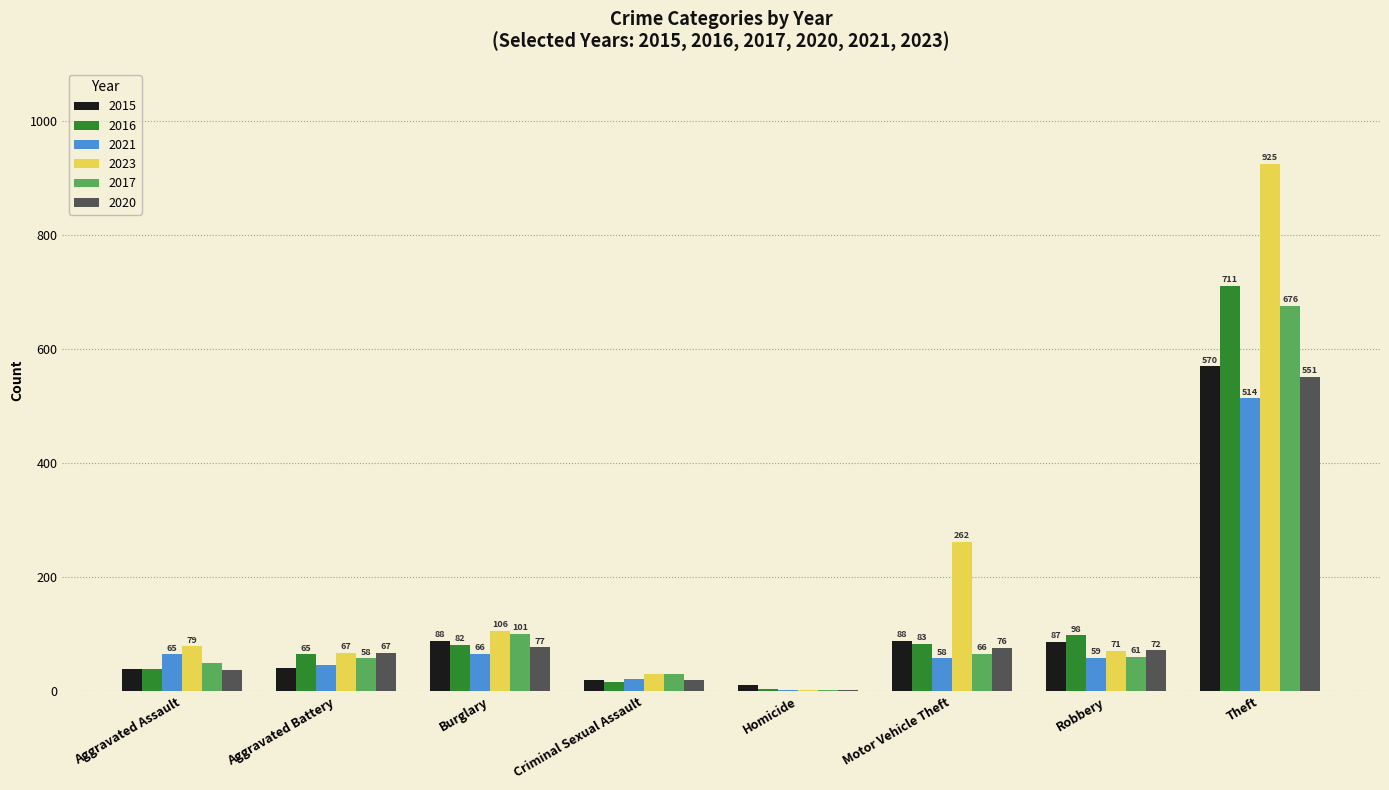

What is the greatest value displayed?

925